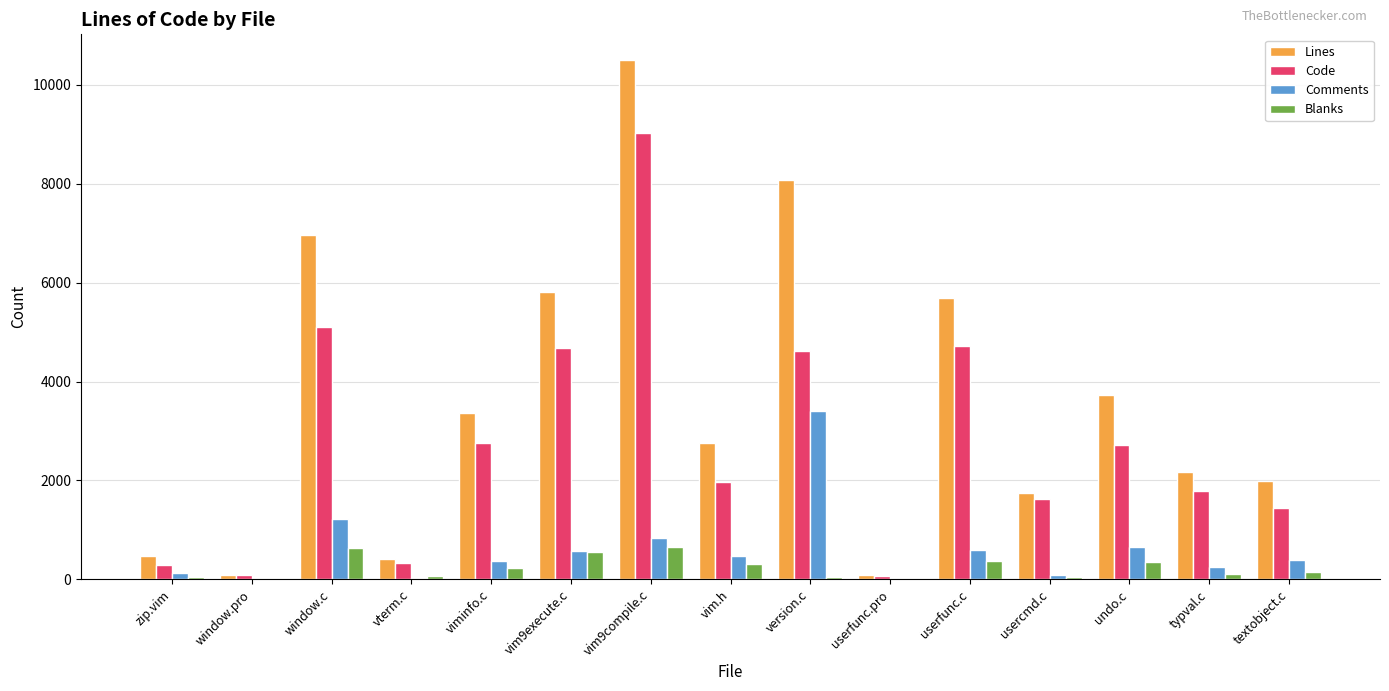

What is the sum of all Code values?

41193